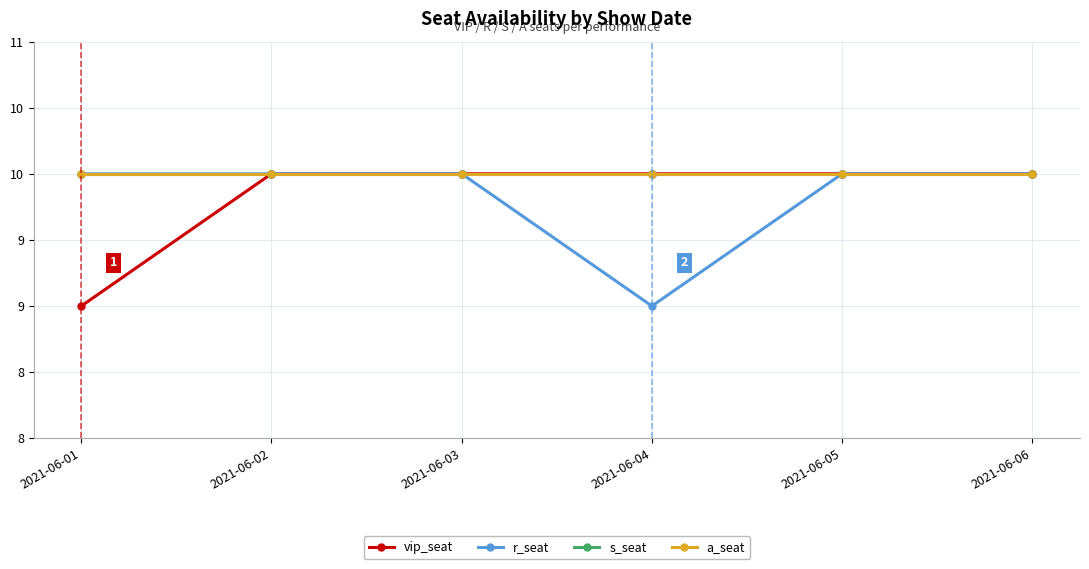

Reading right to left, what are all the values shown in this chart?

vip_seat: 10	10	10	10	10	9
r_seat: 10	10	9	10	10	10
s_seat: 10	10	10	10	10	10
a_seat: 10	10	10	10	10	10